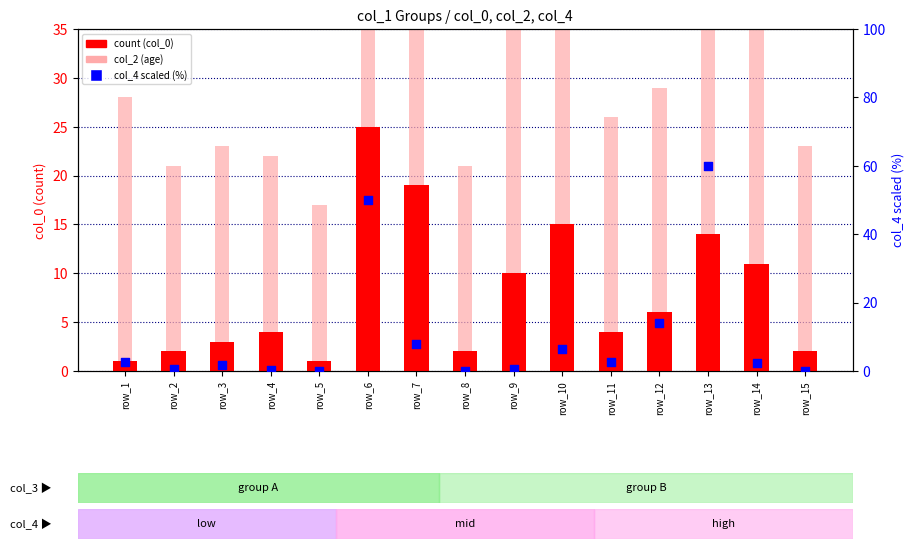

Which series contains the lowest Y value?

col_4 scaled (pct)